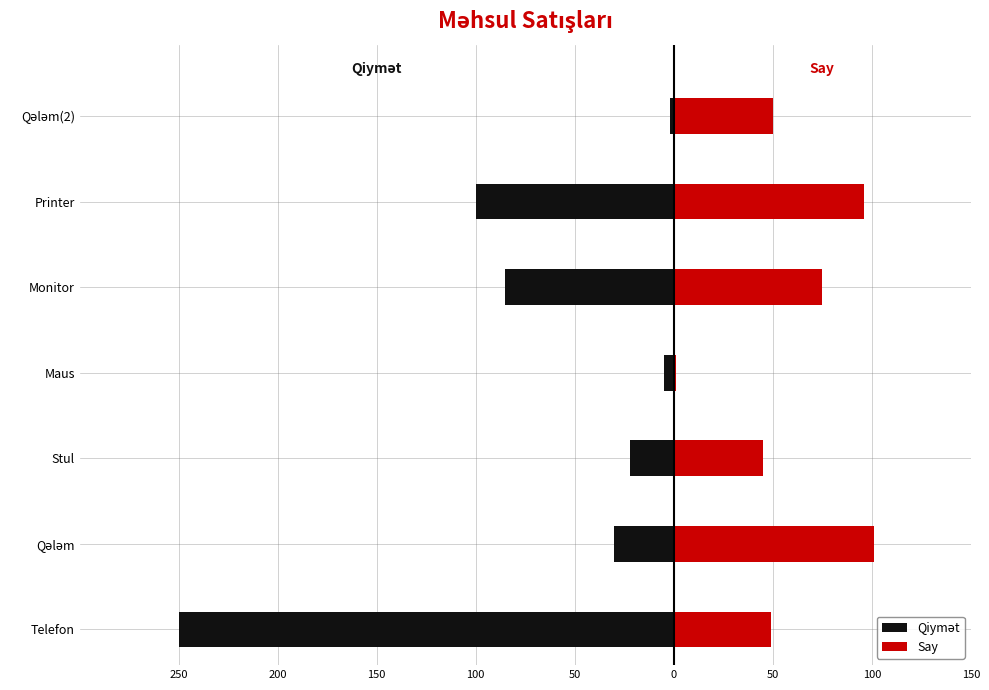

Does the chart contain stacked bars?

No